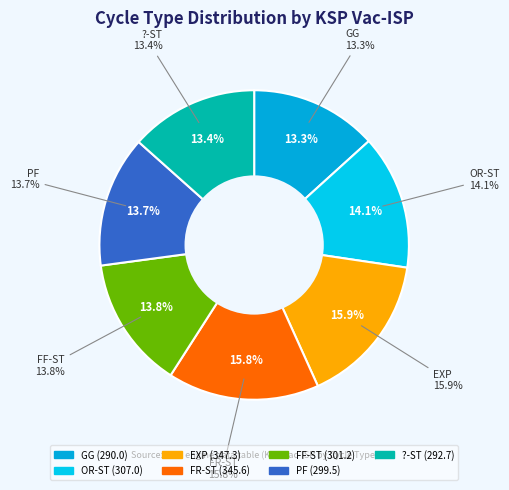

To the nearest percent, what is the difference between the largest and smallest slice percentages?

3%